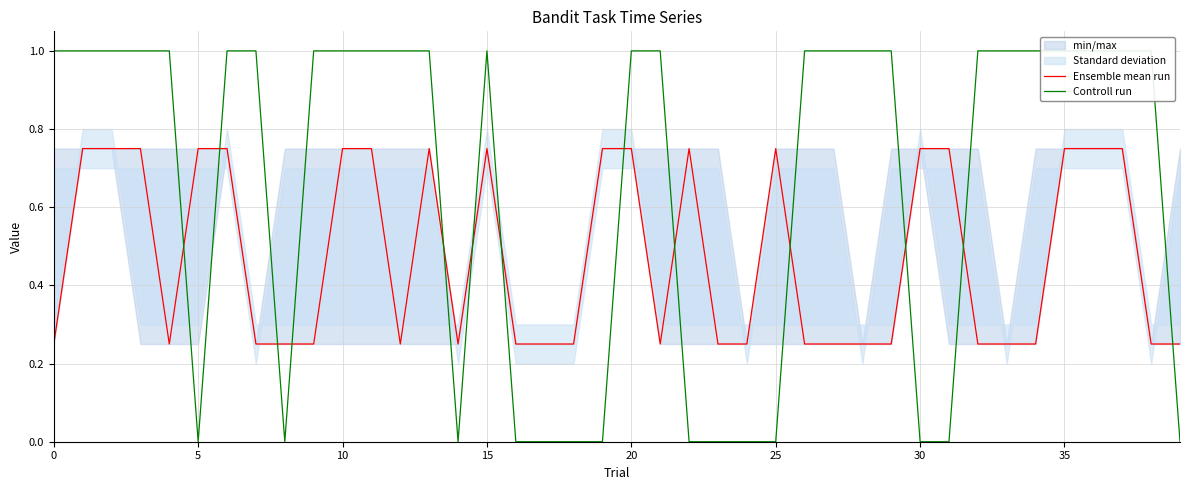

What is the label of the 22nd point from the right?

18